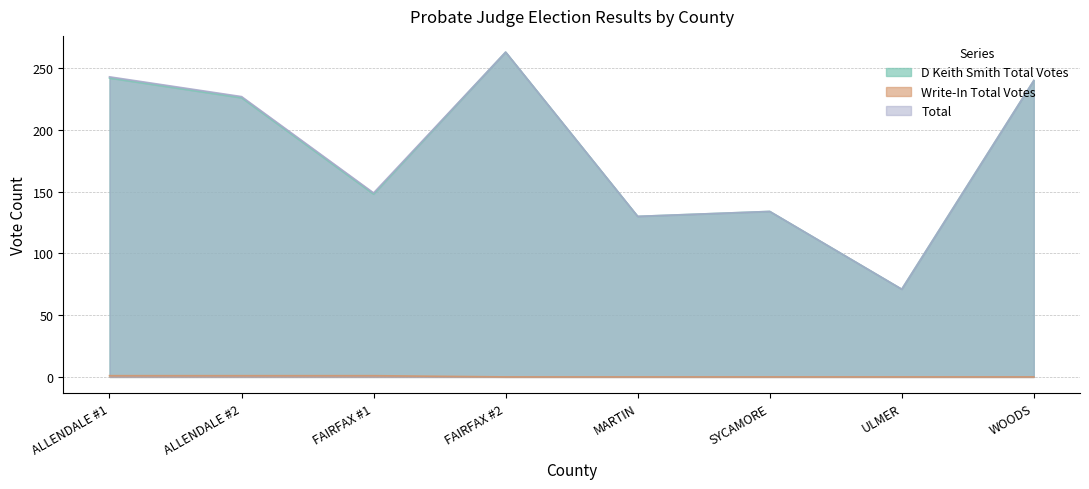

Which has a higher value, WOODS or ALLENDALE #2?

WOODS